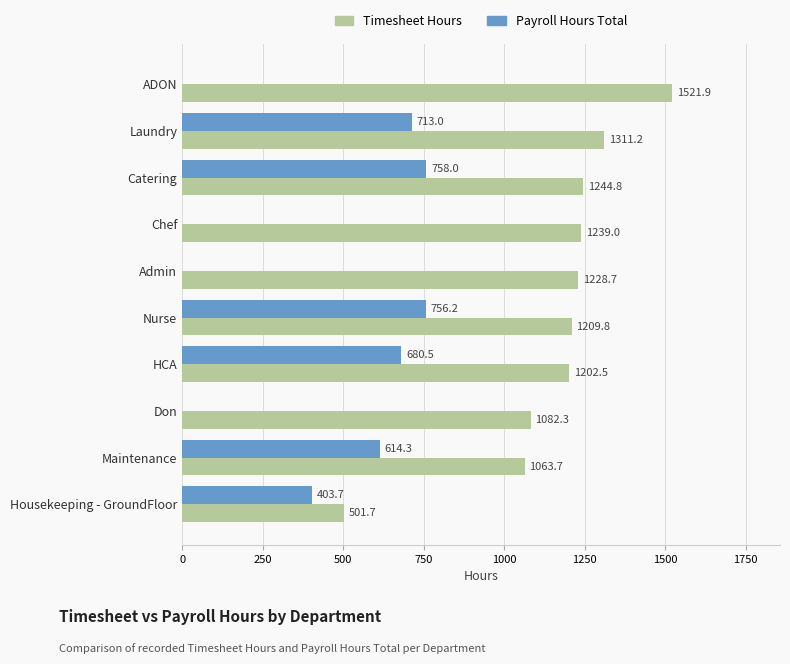

At which label is Payroll Hours Total closest to 378?

Housekeeping - GroundFloor